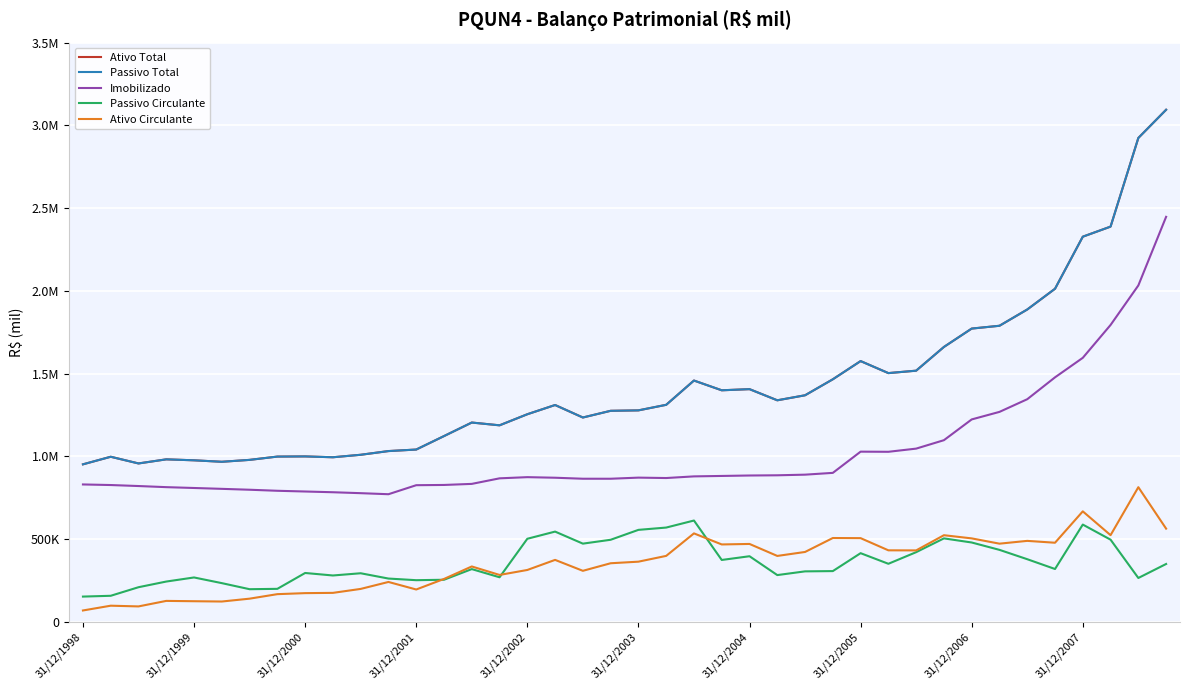

What is the sum of all Passivo Circulante values?

14268467.9